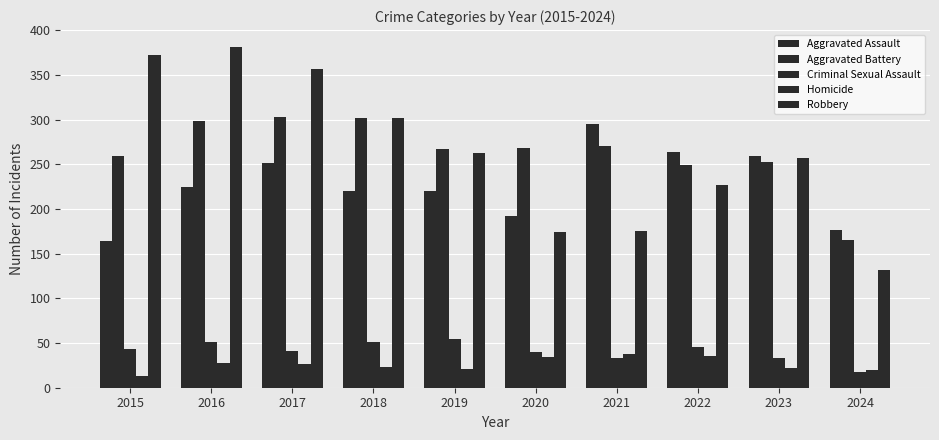

How many bars are there in each group?

5